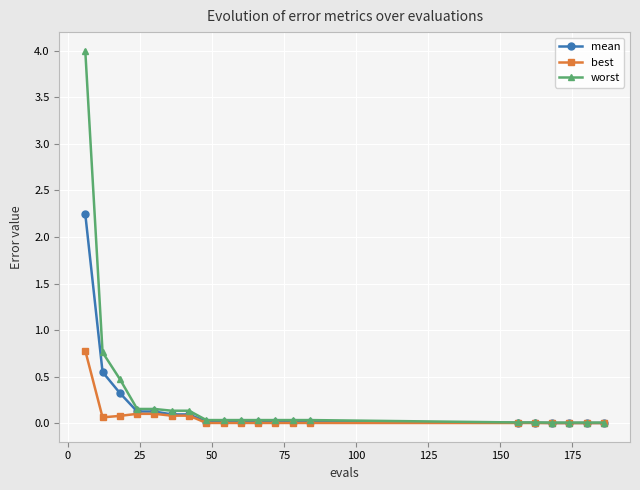

What is the greatest value displayed?

4.0